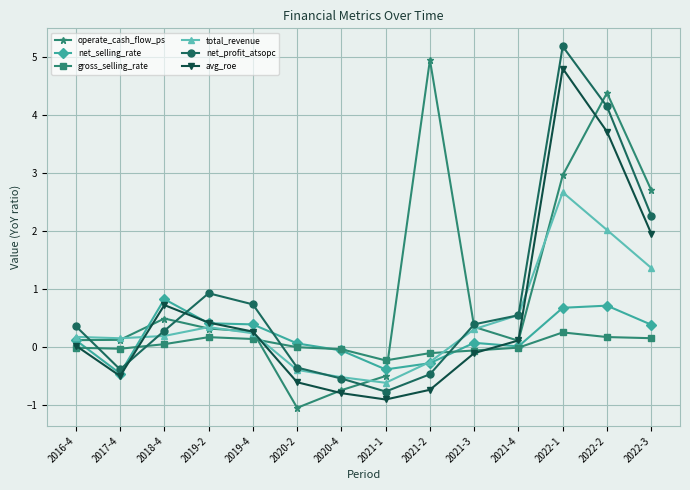

Does the chart display data point markers on the line(s)?

Yes